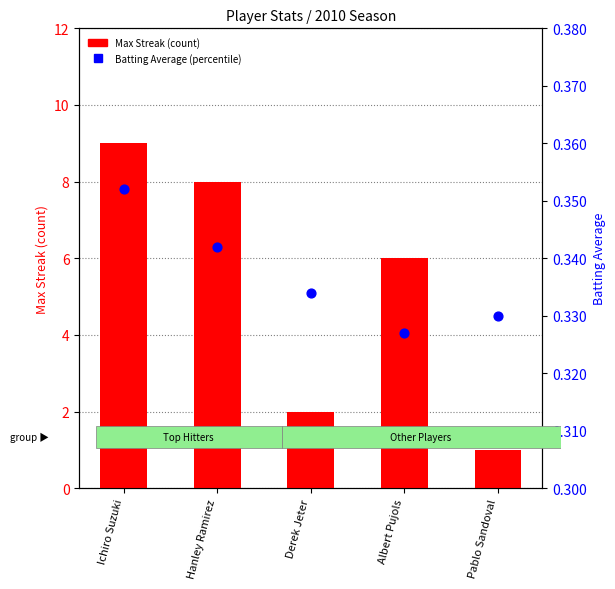

Is the value of Batting Average1 at Albert Pujols greater than the value of Max Streak at Derek Jeter?

No